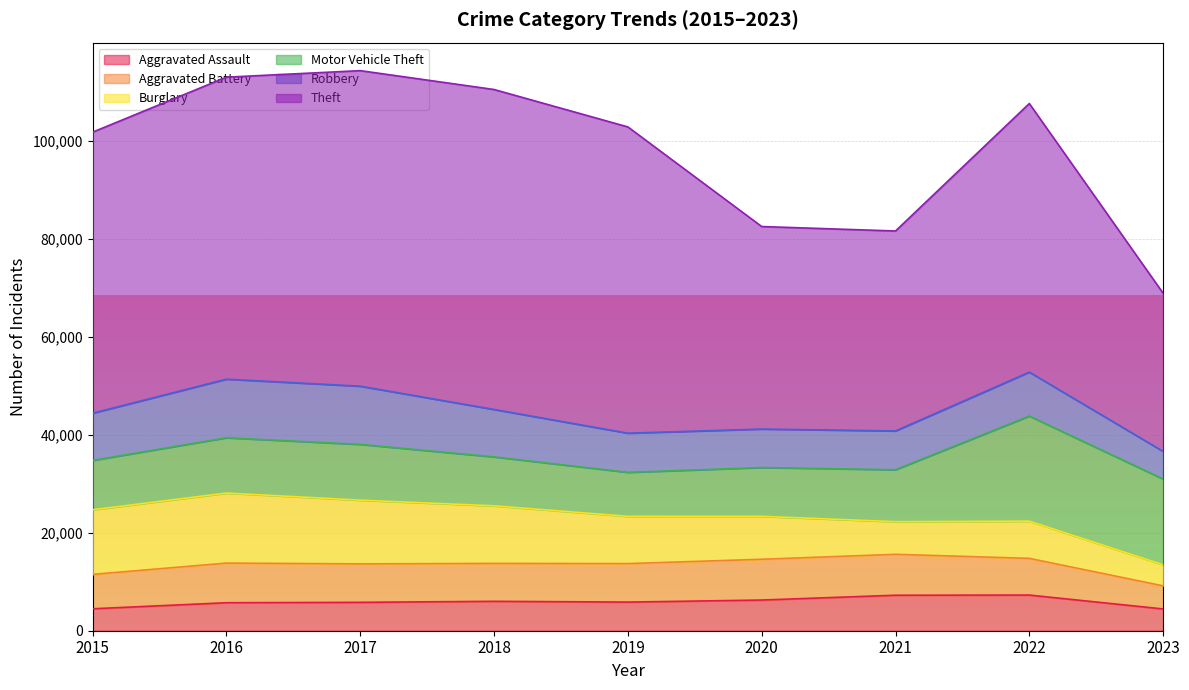

Which series has the largest total across all categories?

Theft